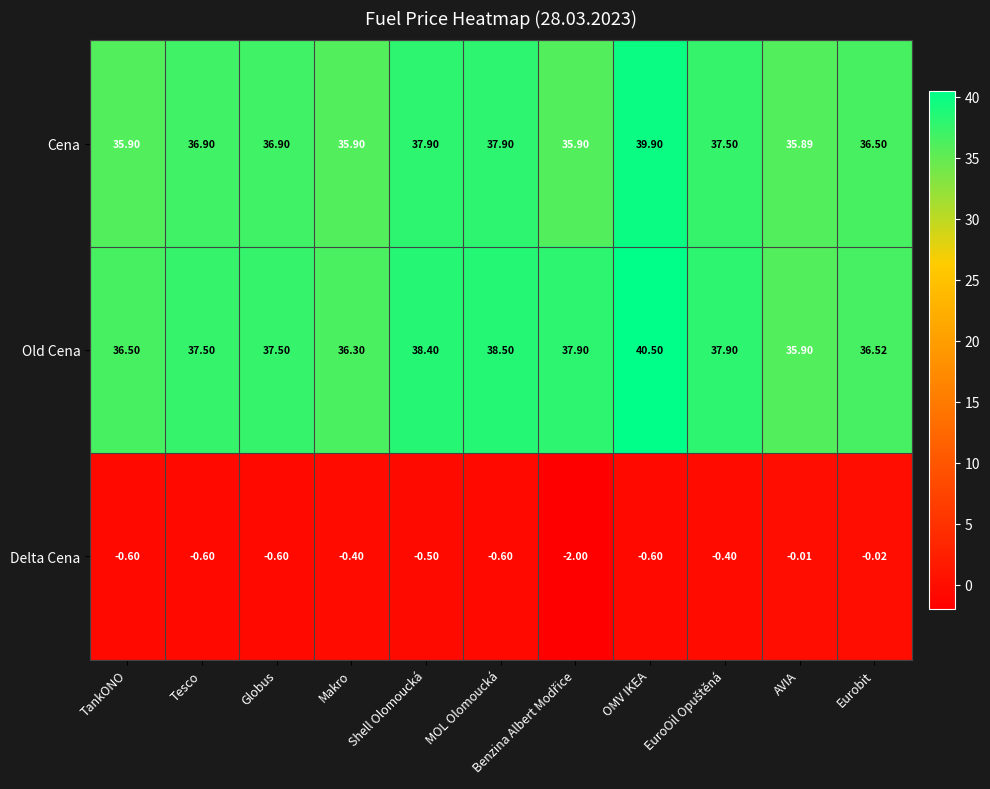

Between Globus and AVIA, which series saw the biggest shift?

Old Cena